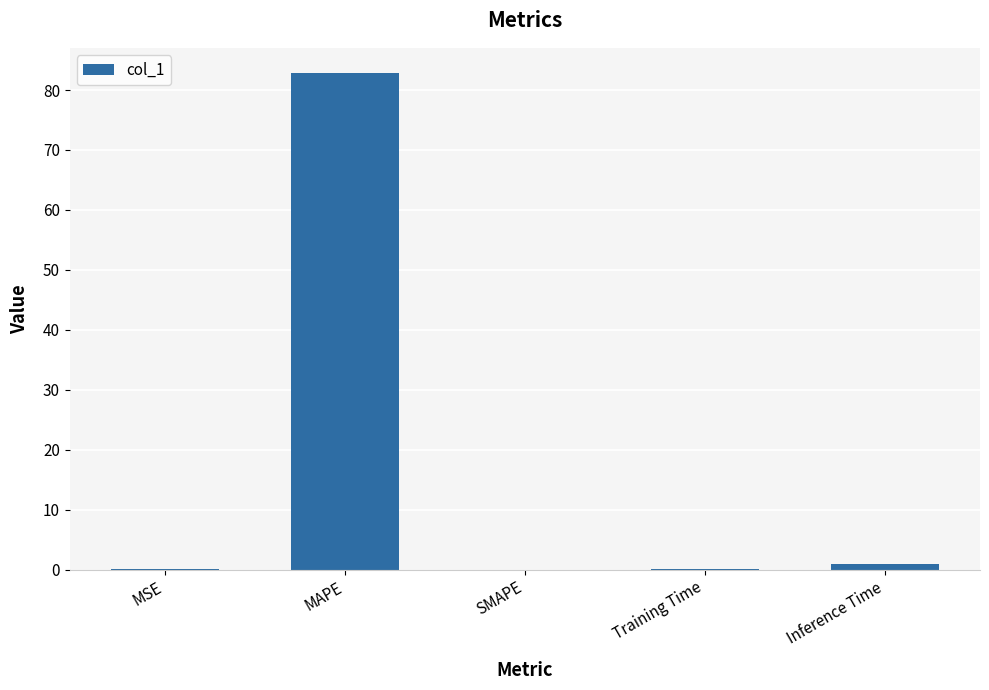

What is the maximum value shown in the chart?

82.9